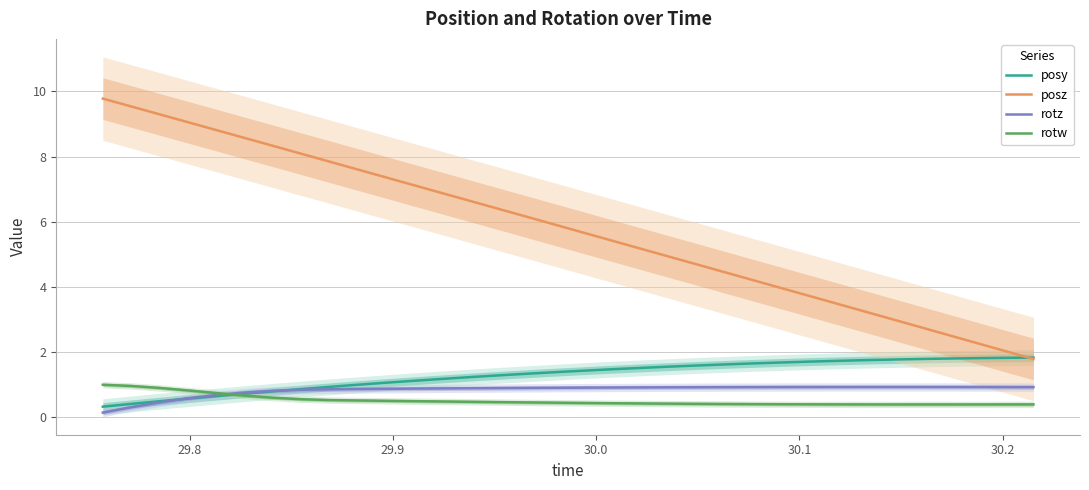

What is the difference between the second highest and minimum values in the rotw series?

0.6